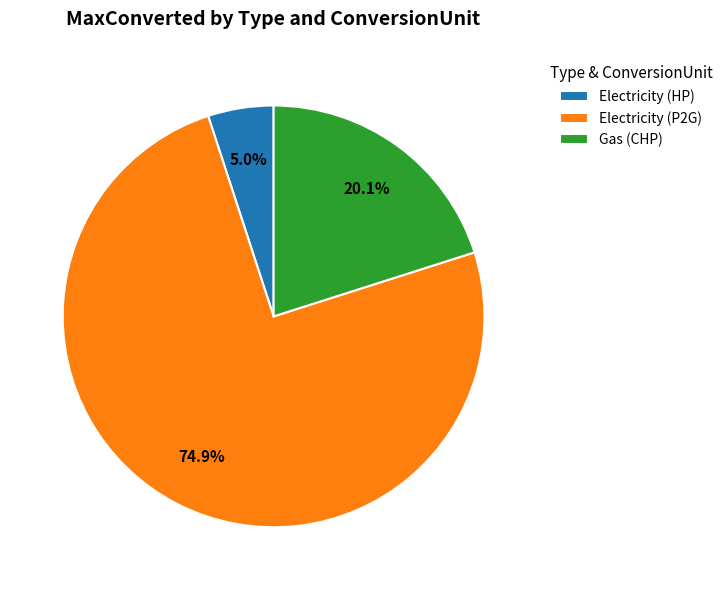

Is Gas (CHP) the majority of the pie?

No